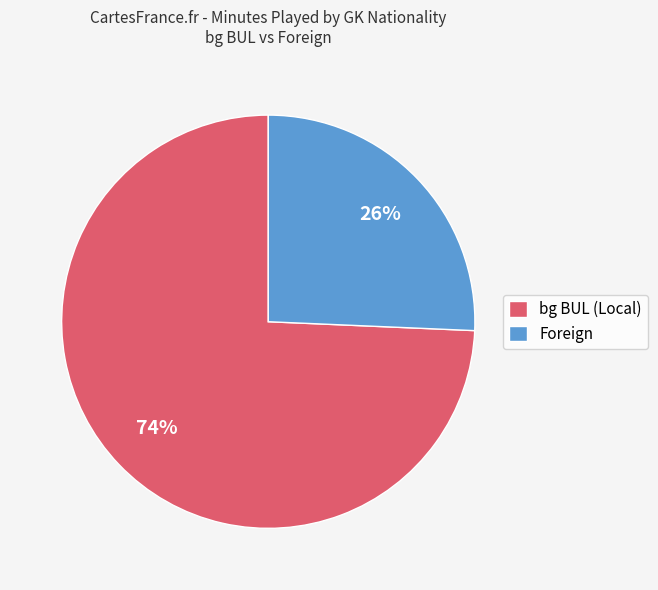

Rank the categories by value from highest to lowest.

bg BUL (Local), Foreign